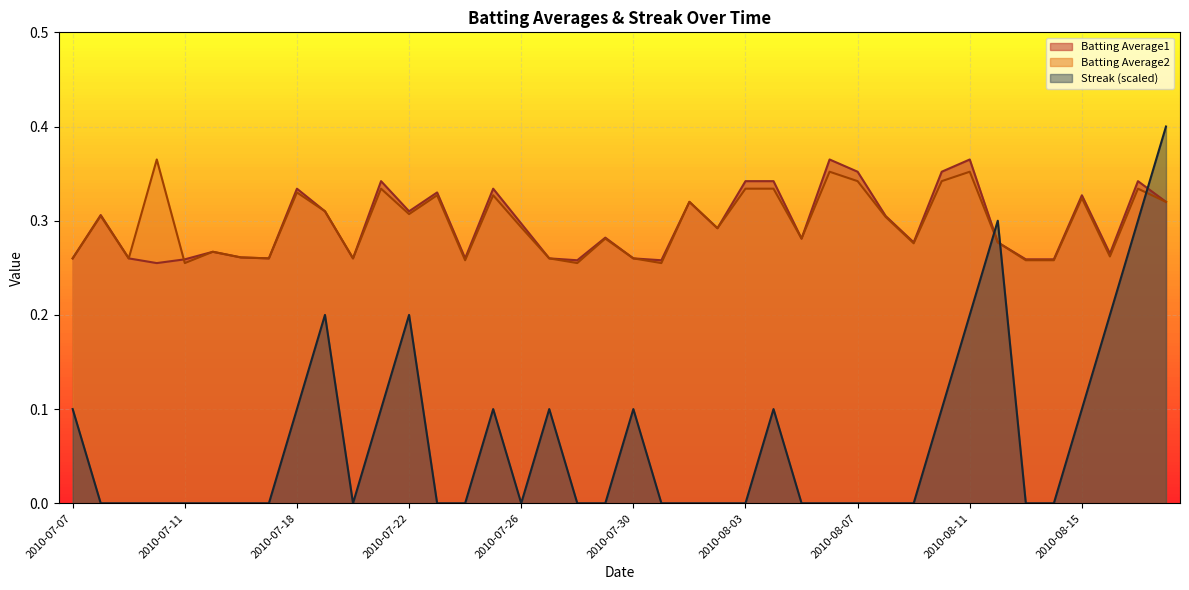

At which label is Streak closest to 0?

2010-07-08